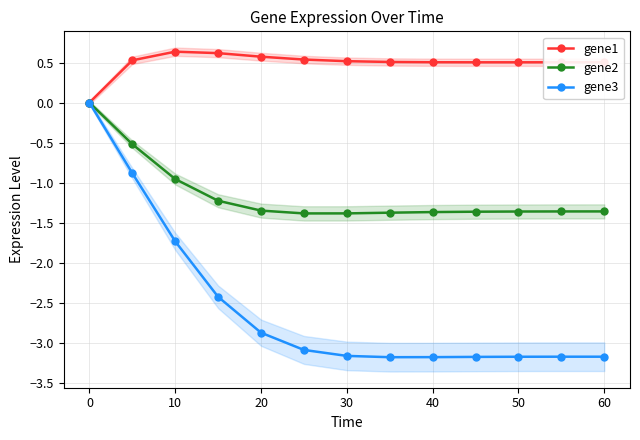

Which label corresponds to the largest value in the chart?

10